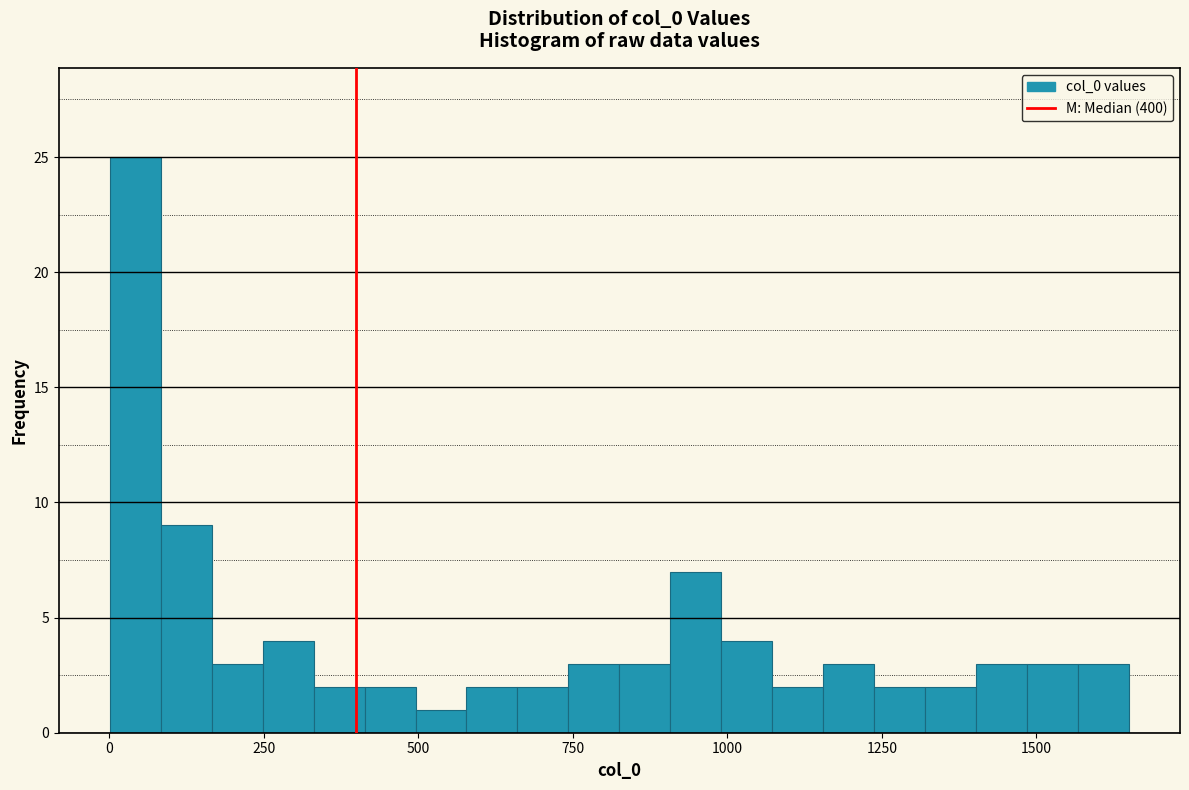

Read against the x-axis, roughly where is the centre of the tallest bar?

50